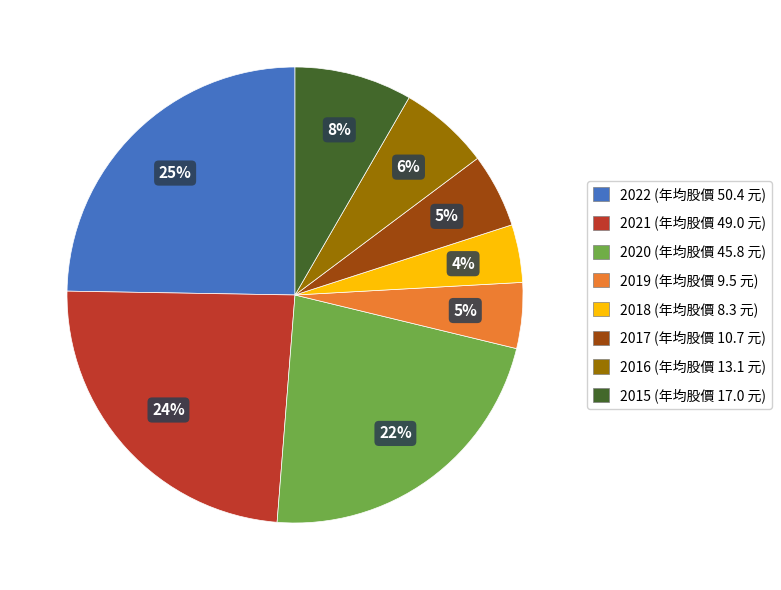

Does 2016 represent more than half of the total?

No